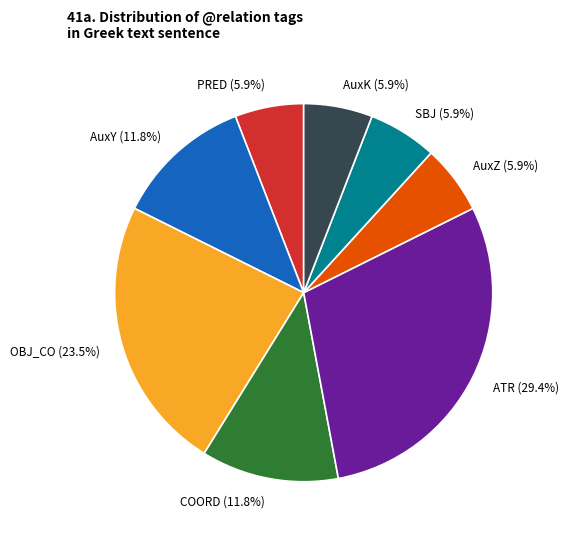

Between ATR (29.4%) and OBJ_CO (23.5%), which is larger?

ATR (29.4%)